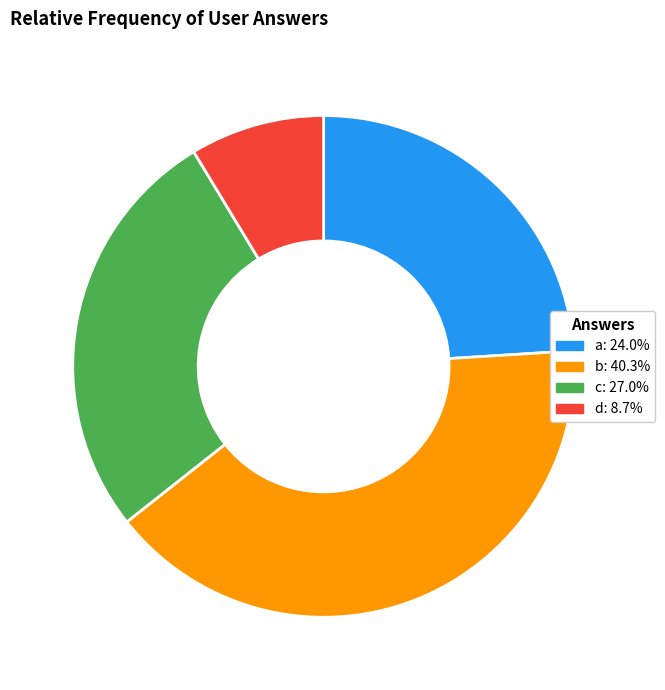

Is the sum of c and d greater than half?

No